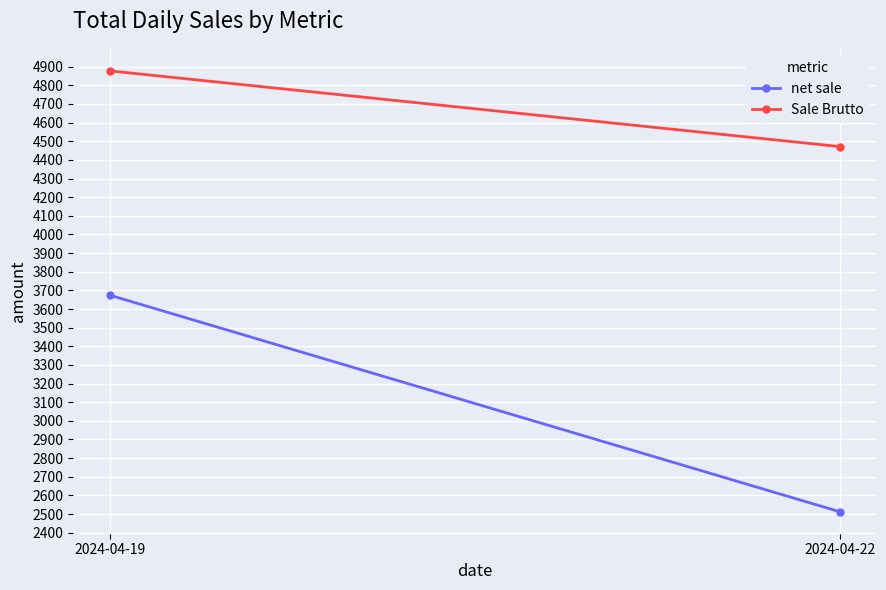

True or false: Sale Brutto has a value of 4877.6 at 2024-04-19.

True